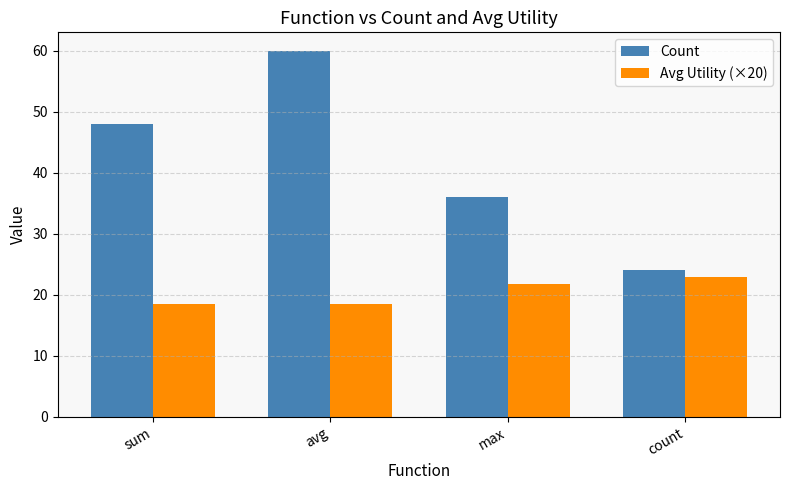

Does the chart contain stacked bars?

No